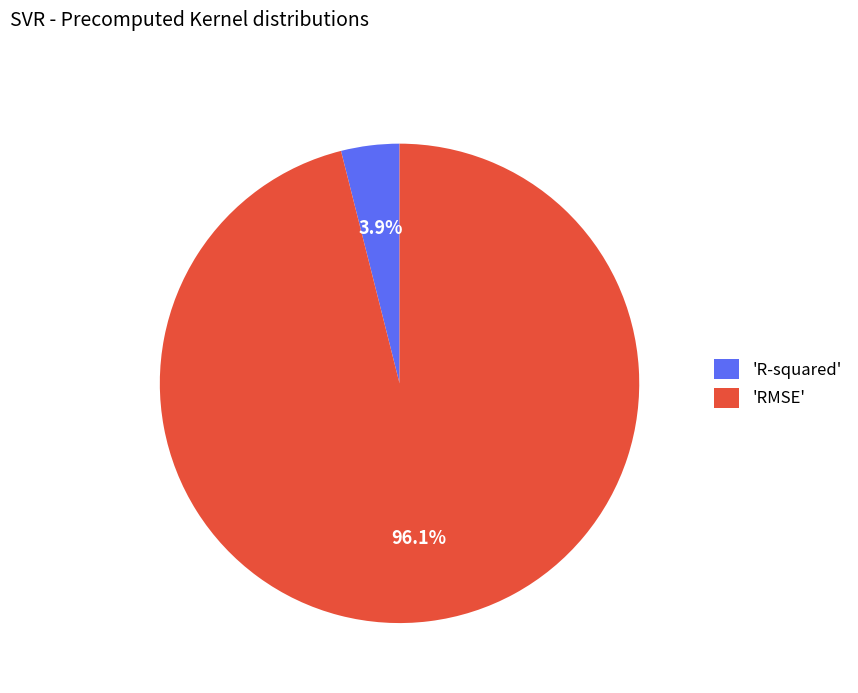

Is the sum of 'R-squared' and 'RMSE' greater than half?

Yes